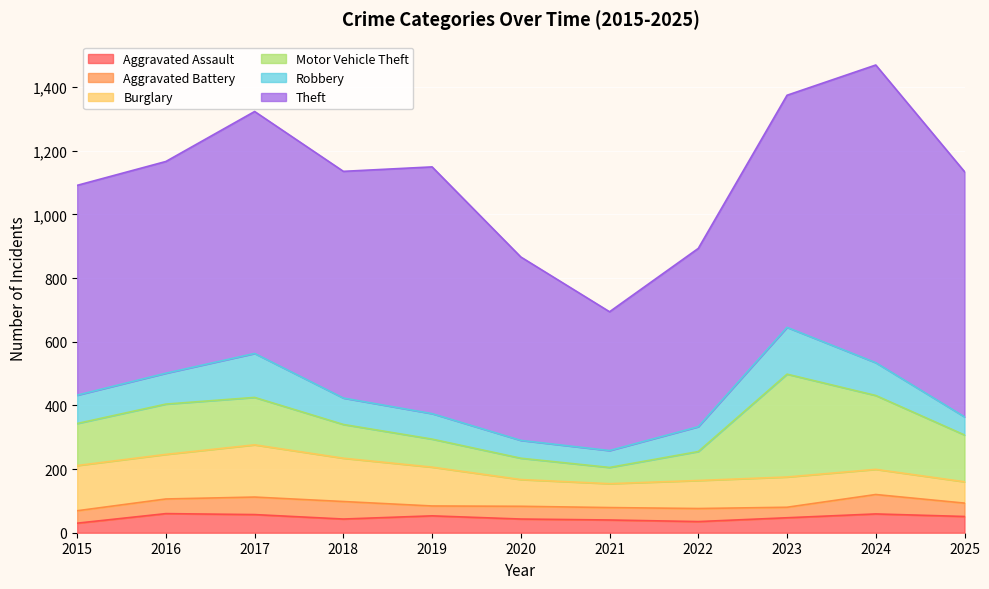

What is the value of the Aggravated Battery point at the 11th from the left?

42